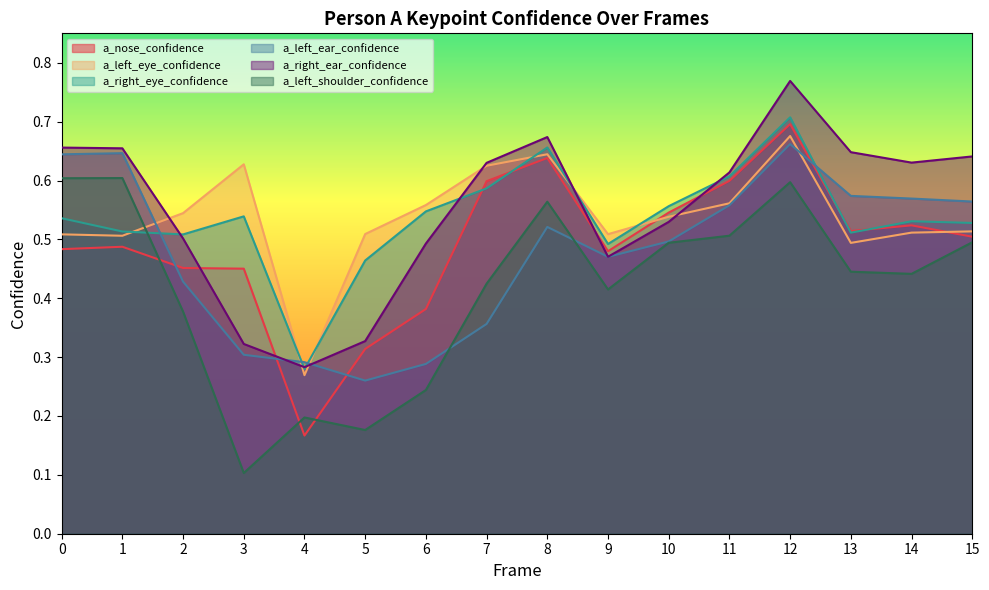

What is the difference between the highest and lowest values at 2?

0.2